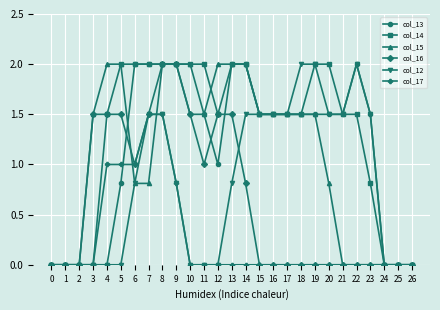

Which series changed the most between 5 and 10?

col_17